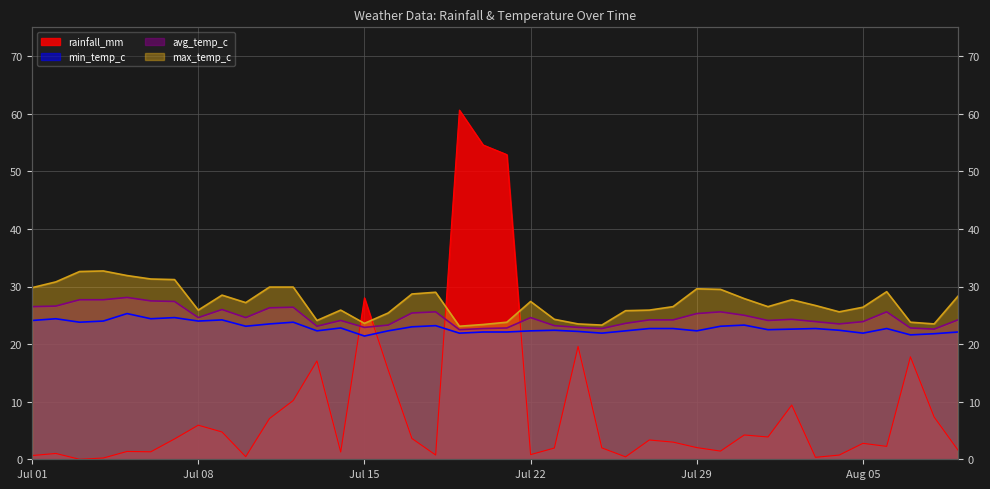

What is the sum of all max_temp_c values?

1090.0